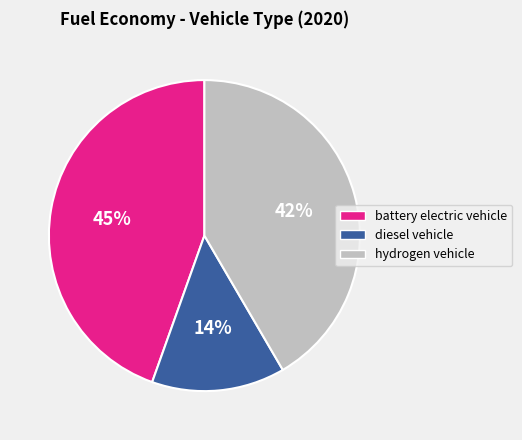

What is the smallest slice in the pie chart?

diesel vehicle